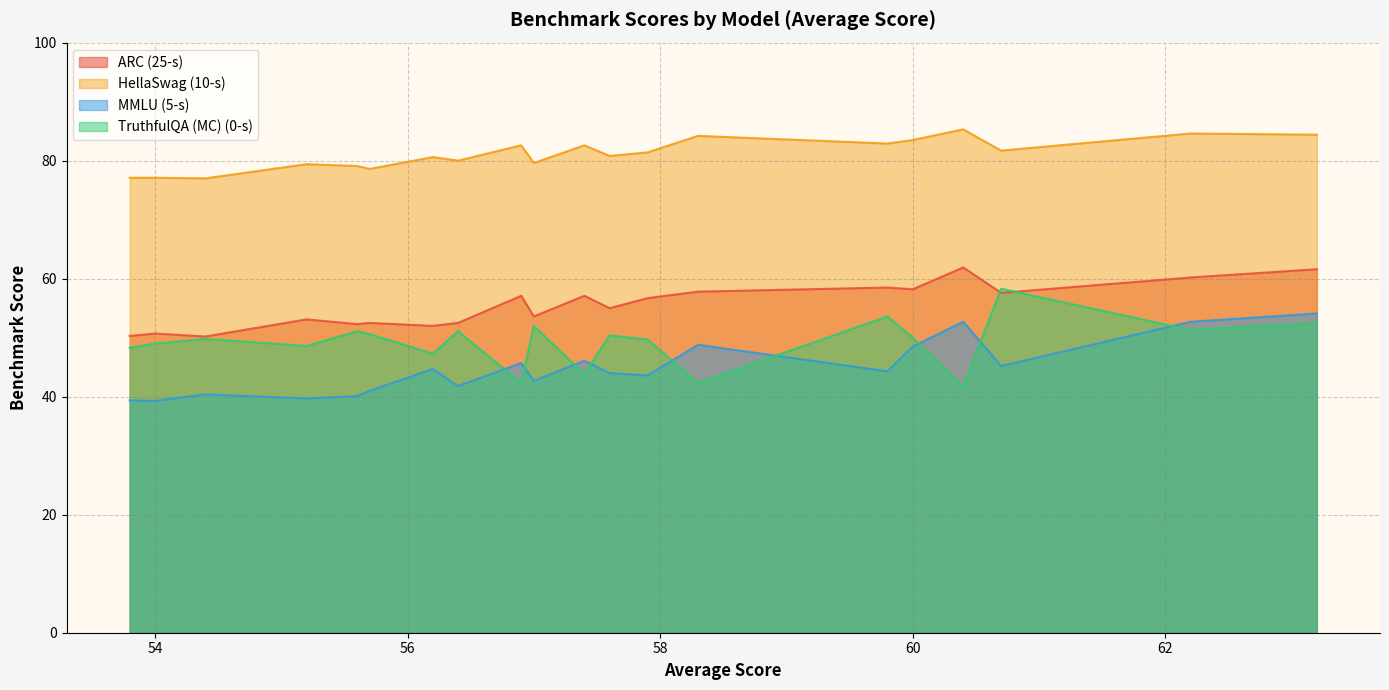

How many lines are shown in the chart?

4